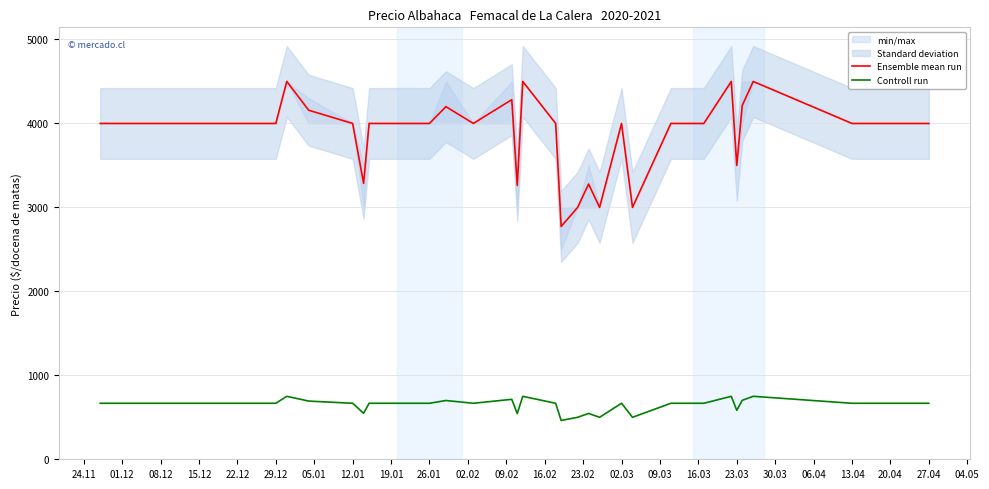

What is the average value of the Controll run series?

650